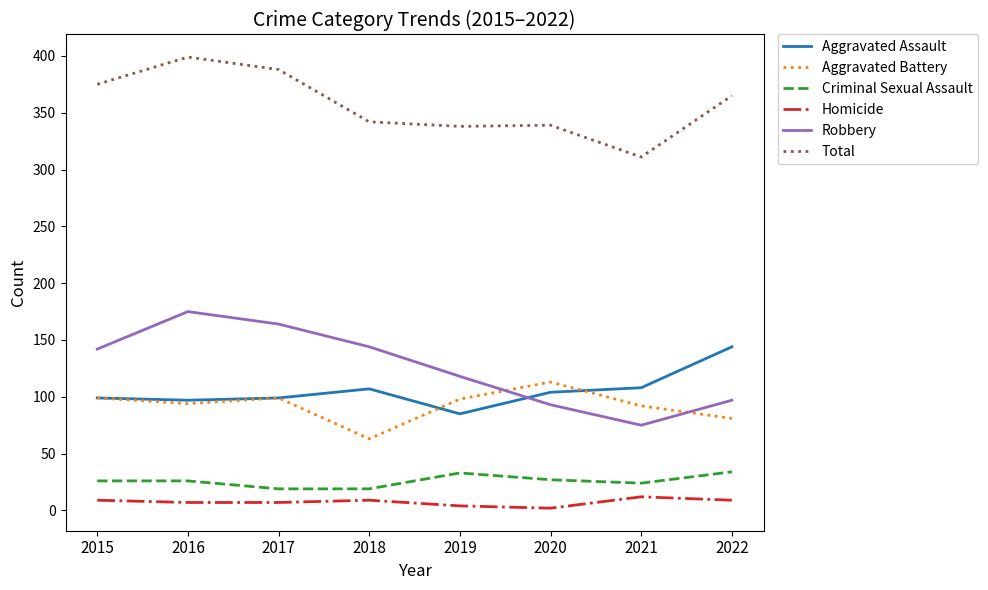

Is it true that Aggravated Assault equals 104 at 2020?

True